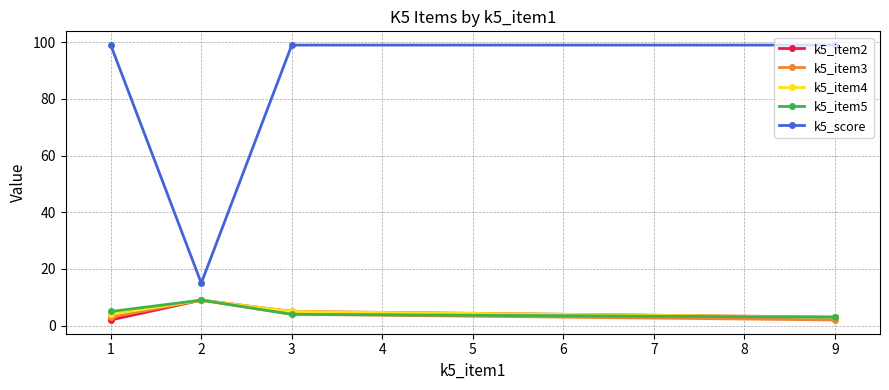

The value of k5_item5 at 2 is 5. True or false?

False